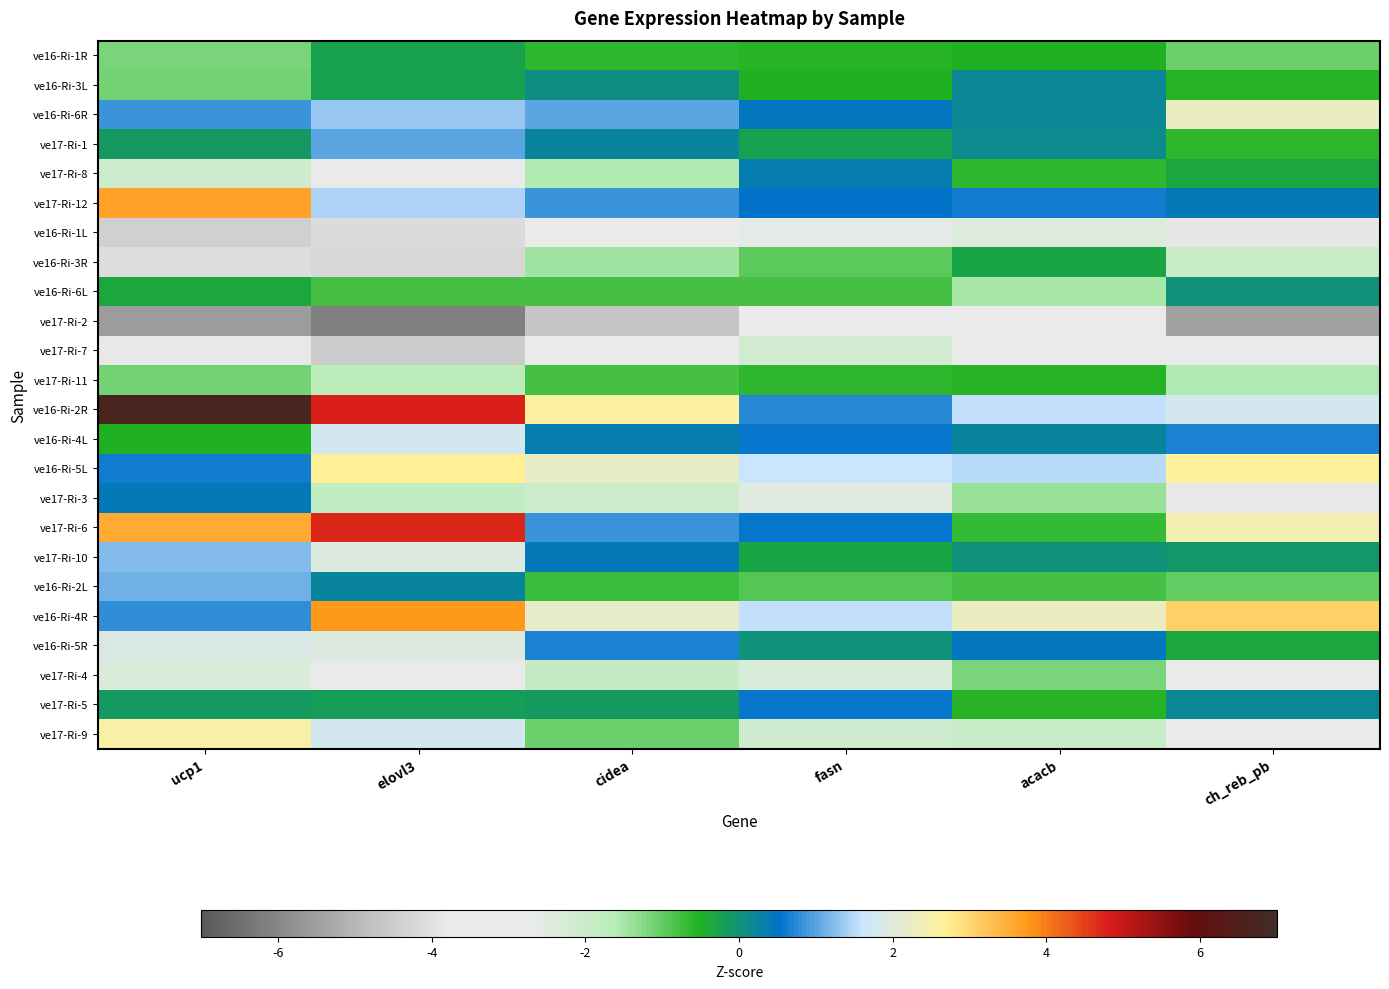

Reading left to right, what are all the values shown in this chart?

ve16-Ri-1R: ucp1=-1.2	elovl3=-0.3	cidea=-0.6	fasn=-0.6	acacb=-0.5	ch_reb_pb=-1.1
ve16-Ri-3L: ucp1=-1.1	elovl3=-0.3	cidea=0.1	fasn=-0.5	acacb=0.2	ch_reb_pb=-0.6
ve16-Ri-6R: ucp1=0.8	elovl3=1.4	cidea=1.0	fasn=0.4	acacb=0.2	ch_reb_pb=2.3
ve17-Ri-1: ucp1=-0.1	elovl3=1.0	cidea=0.2	fasn=-0.2	acacb=0.2	ch_reb_pb=-0.6
ve17-Ri-8: ucp1=-2.1	elovl3=-3.3	cidea=-1.6	fasn=0.3	acacb=-0.6	ch_reb_pb=-0.4
ve17-Ri-12: ucp1=3.6	elovl3=1.4	cidea=0.8	fasn=0.5	acacb=0.6	ch_reb_pb=0.4
ve16-Ri-1L: ucp1=-4.4	elovl3=-4.1	cidea=-3.0	fasn=-2.6	acacb=-2.4	ch_reb_pb=-3.8
ve16-Ri-3R: ucp1=-4.1	elovl3=-4.2	cidea=-1.5	fasn=-1.0	acacb=-0.3	ch_reb_pb=-1.9
ve16-Ri-6L: ucp1=-0.3	elovl3=-0.8	cidea=-0.8	fasn=-0.8	acacb=-1.5	ch_reb_pb=0.0
ve17-Ri-2: ucp1=-5.6	elovl3=-6.1	cidea=-4.7	fasn=-3.7	acacb=-3.4	ch_reb_pb=-5.4
ve17-Ri-7: ucp1=-3.8	elovl3=-4.5	cidea=-2.7	fasn=-2.1	acacb=-3.0	ch_reb_pb=-3.7
ve17-Ri-11: ucp1=-1.1	elovl3=-1.7	cidea=-0.8	fasn=-0.6	acacb=-0.6	ch_reb_pb=-1.5
ve16-Ri-2R: ucp1=6.7	elovl3=4.8	cidea=2.6	fasn=0.8	acacb=1.6	ch_reb_pb=1.8
ve16-Ri-4L: ucp1=-0.5	elovl3=1.8	cidea=0.3	fasn=0.6	acacb=0.2	ch_reb_pb=0.7
ve16-Ri-5L: ucp1=0.6	elovl3=2.7	cidea=2.2	fasn=1.6	acacb=1.5	ch_reb_pb=2.6
ve17-Ri-3: ucp1=0.4	elovl3=-1.8	cidea=-2.0	fasn=-2.5	acacb=-1.4	ch_reb_pb=-3.8
ve17-Ri-6: ucp1=3.5	elovl3=4.7	cidea=0.8	fasn=0.6	acacb=-0.7	ch_reb_pb=2.4
ve17-Ri-10: ucp1=1.3	elovl3=2.0	cidea=0.4	fasn=-0.3	acacb=0.0	ch_reb_pb=-0.1
ve16-Ri-2L: ucp1=1.1	elovl3=0.3	cidea=-0.7	fasn=-0.9	acacb=-0.8	ch_reb_pb=-1.0
ve16-Ri-4R: ucp1=0.8	elovl3=3.7	cidea=2.2	fasn=1.6	acacb=2.3	ch_reb_pb=3.1
ve16-Ri-5R: ucp1=1.9	elovl3=2.0	cidea=0.7	fasn=0.0	acacb=0.5	ch_reb_pb=-0.3
ve17-Ri-4: ucp1=-2.3	elovl3=-2.7	cidea=-1.9	fasn=-2.3	acacb=-1.2	ch_reb_pb=-3.6
ve17-Ri-5: ucp1=-0.2	elovl3=-0.2	cidea=-0.1	fasn=0.6	acacb=-0.6	ch_reb_pb=0.2
ve17-Ri-9: ucp1=2.5	elovl3=1.8	cidea=-1.1	fasn=-2.1	acacb=-1.9	ch_reb_pb=-2.8